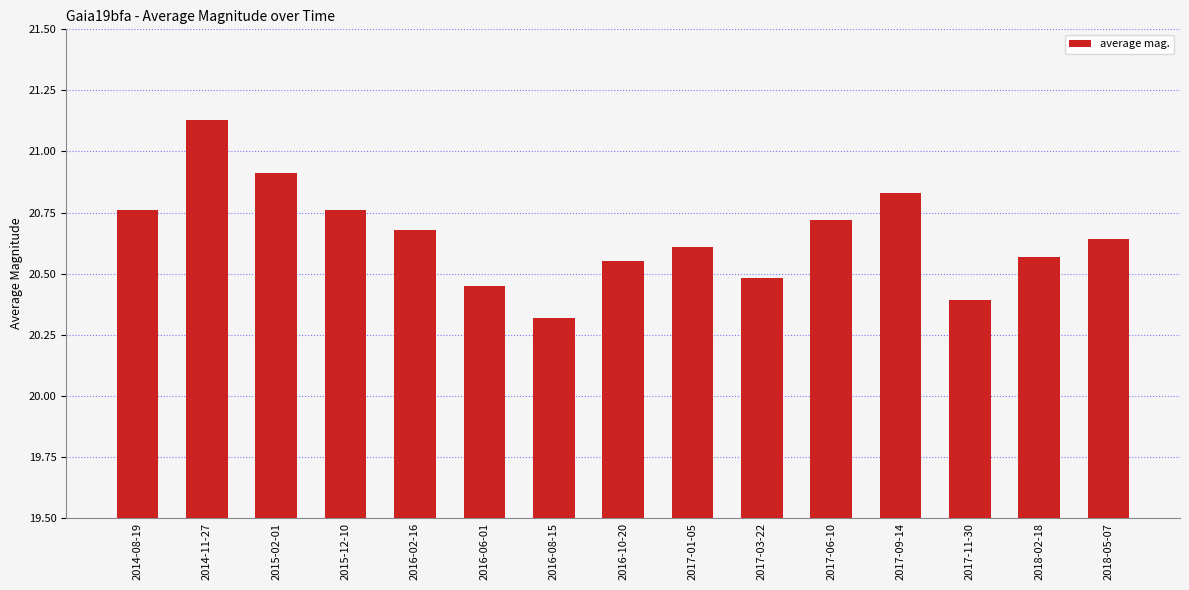

At which label is the value closest to 20?

2016-08-15